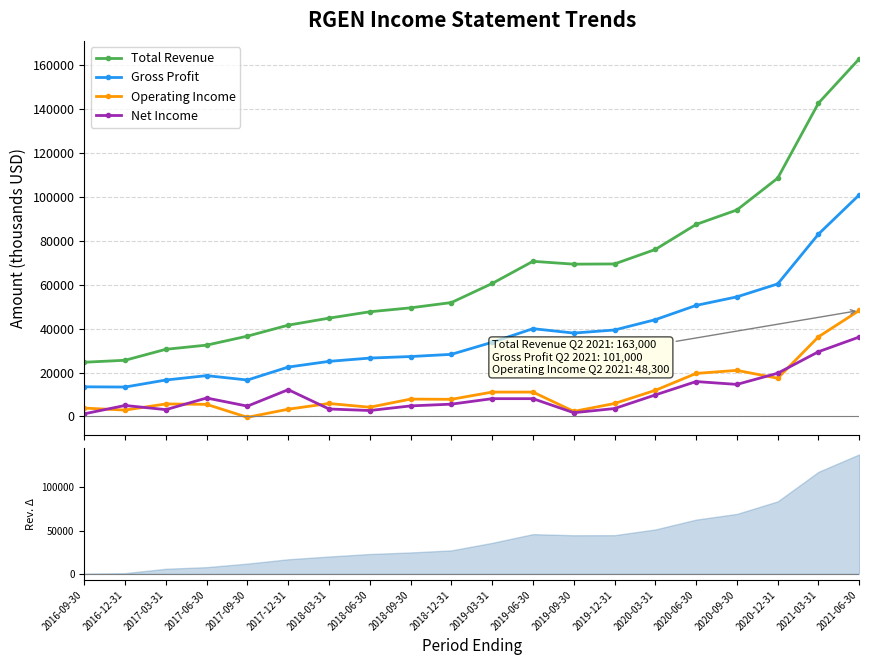

Which category has the lowest value in the Operating Income series?

2017-09-30